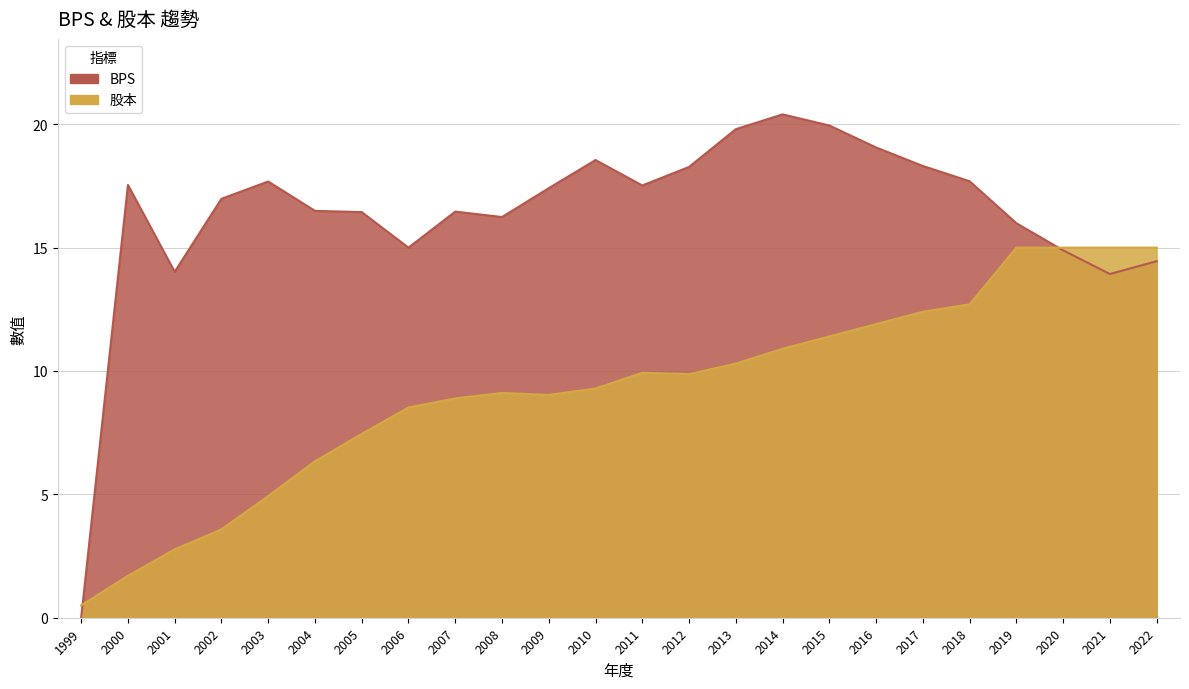

Reading left to right, extract all data points from this chart.

BPS: 1999=0.0	2000=17.5	2001=14.0	2002=17.0	2003=17.7	2004=16.5	2005=16.4	2006=15.0	2007=16.5	2008=16.2	2009=17.4	2010=18.6	2011=17.5	2012=18.3	2013=19.8	2014=20.4	2015=19.9	2016=19.1	2017=18.3	2018=17.7	2019=16.0	2020=14.9	2021=13.9	2022=14.4
股本: 1999=0.5	2000=1.7	2001=2.8	2002=3.6	2003=4.9	2004=6.3	2005=7.5	2006=8.5	2007=8.9	2008=9.1	2009=9.0	2010=9.3	2011=9.9	2012=9.9	2013=10.3	2014=10.9	2015=11.4	2016=11.9	2017=12.4	2018=12.7	2019=15.0	2020=15.0	2021=15.0	2022=15.0